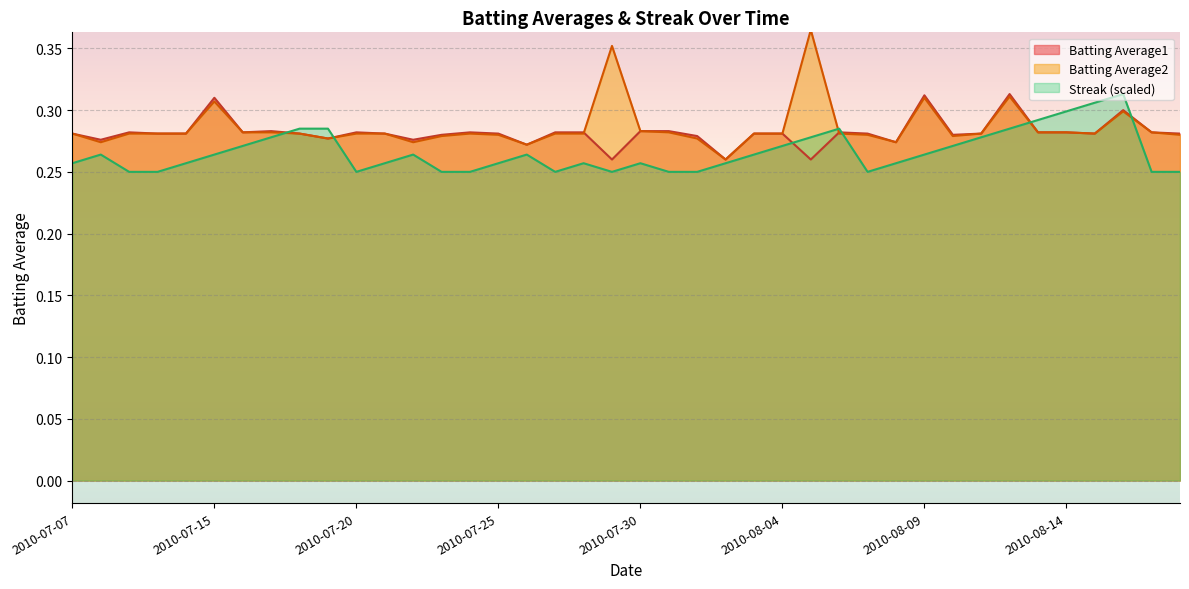

What is the total value across all series at 2010-08-01?

0.8